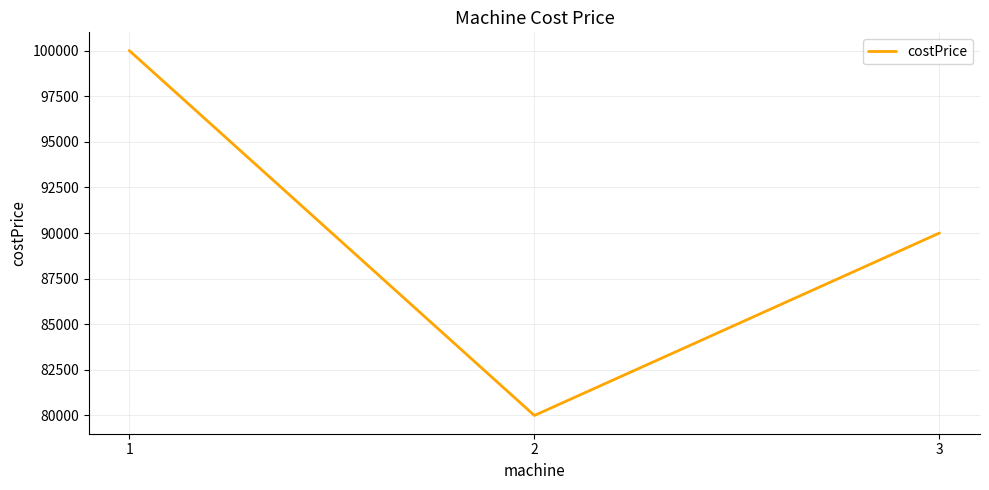

Approximately how many times larger is the value at 1 compared to 3?

1.1